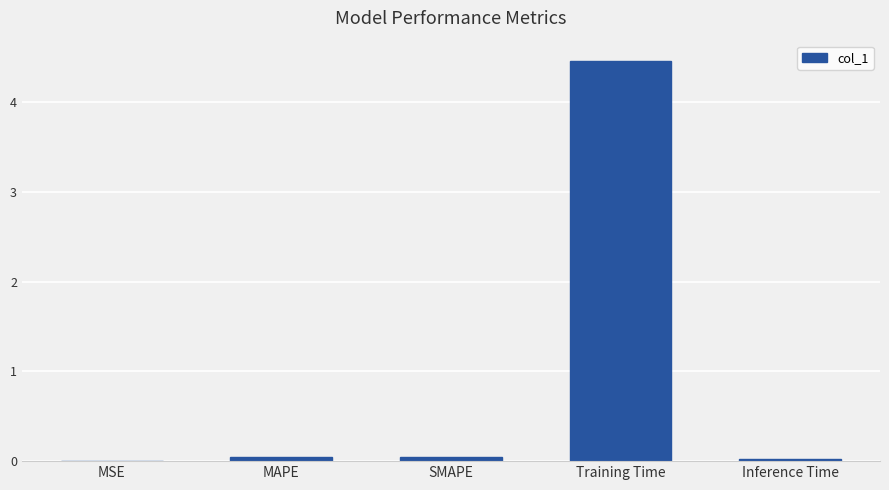

What is the sum of all values?

4.6